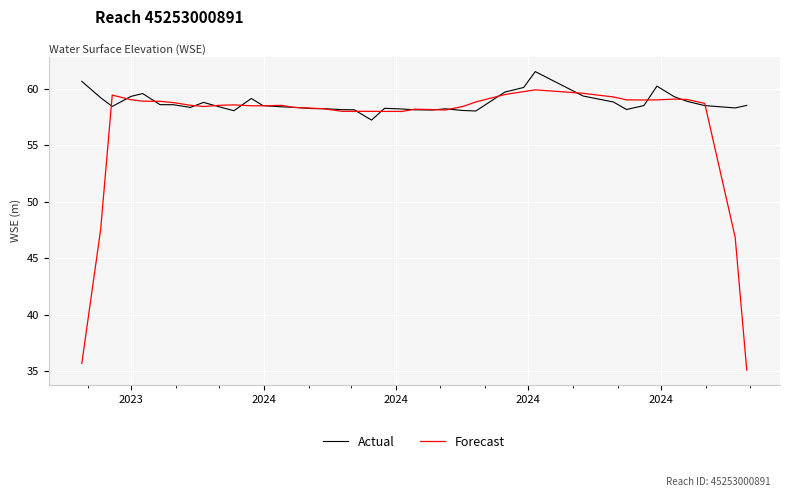

Which series has the largest total across all categories?

Actual